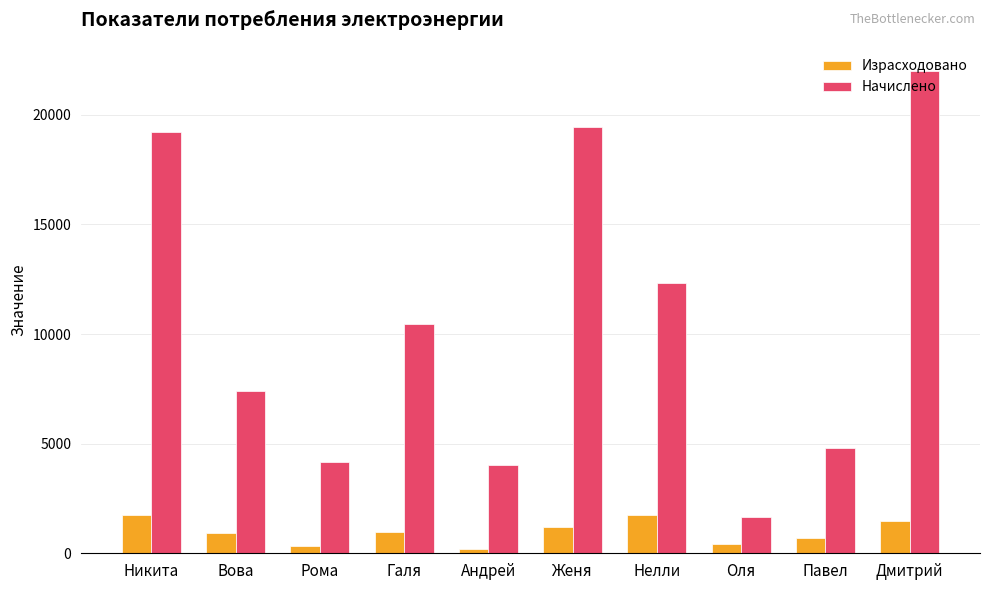

What is the difference between the maximum and minimum values in the Израсходовано series?

1550